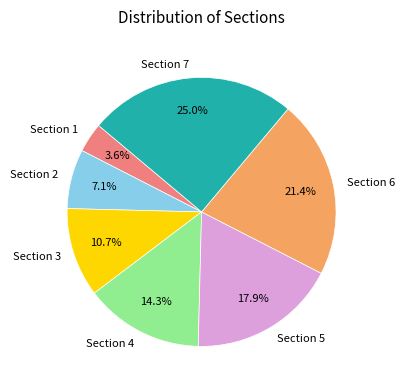

Does Section 4 represent more than half of the total?

No